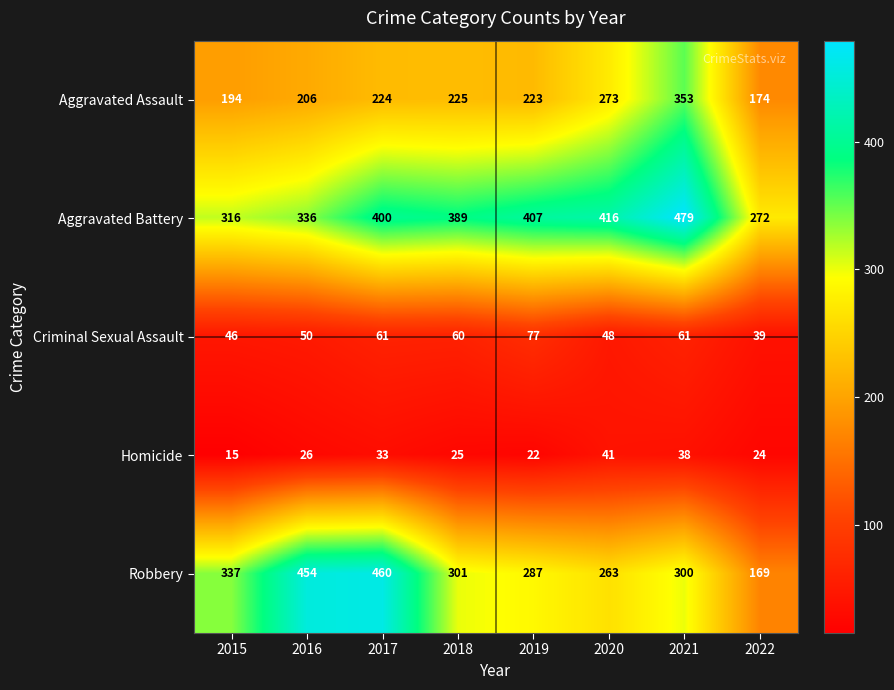

Read the Homicide value at 2018, to the nearest 5.

25